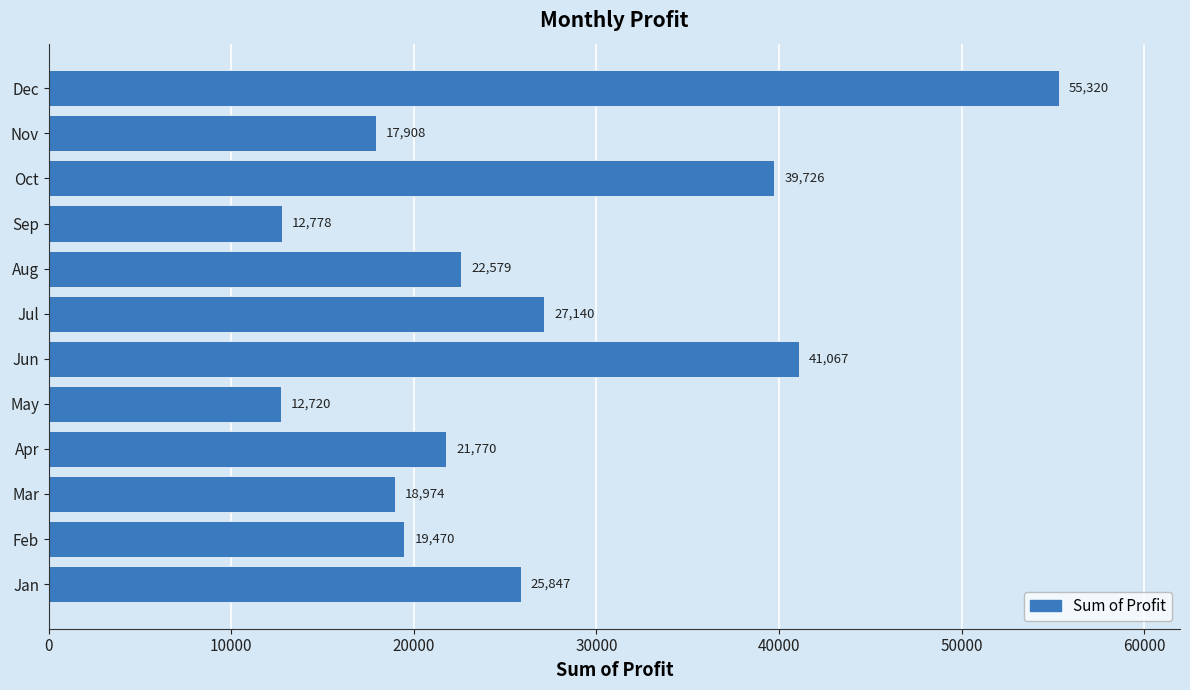

Between Sep and Apr, which is larger?

Apr